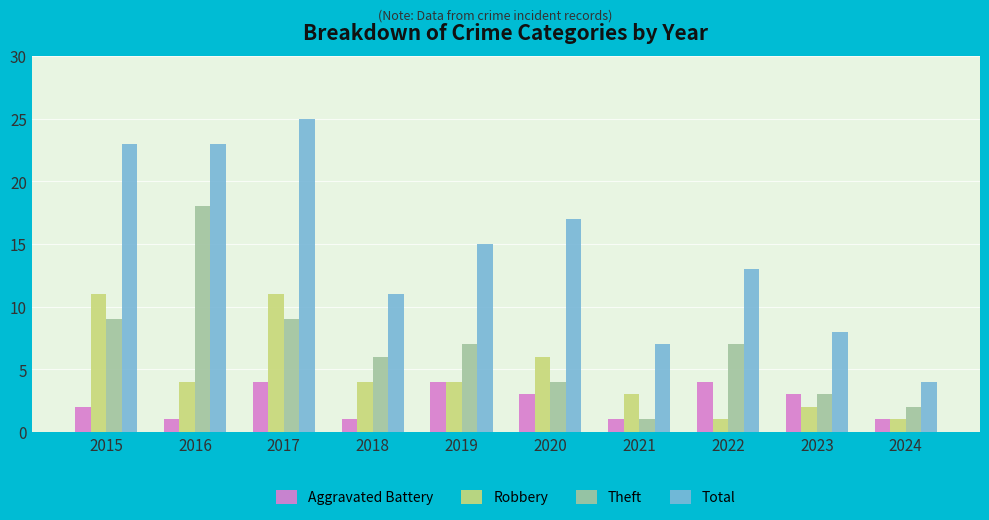

Does the chart contain stacked bars?

No